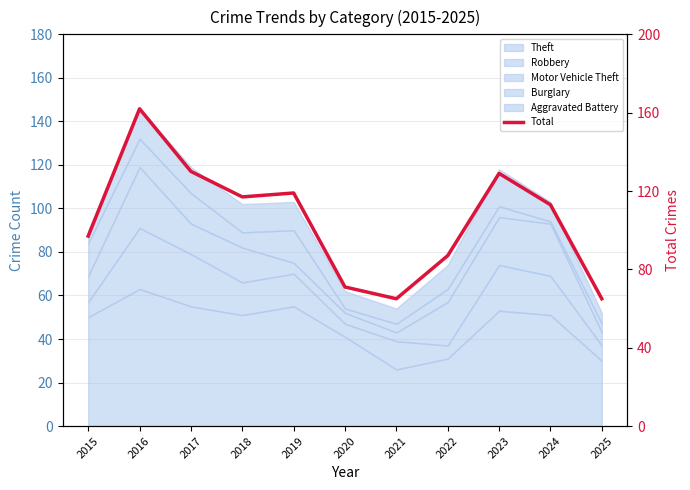

What is the sum of the values at 2020 and 2015?

168